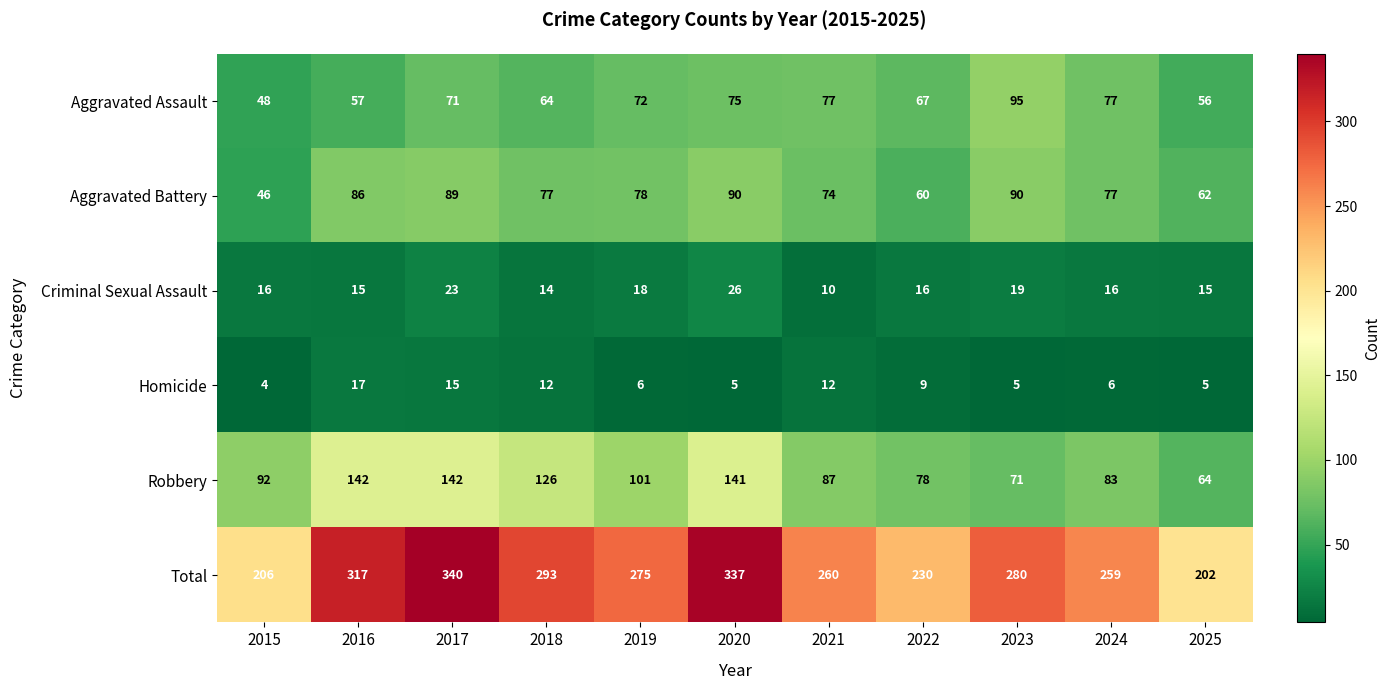

What is the average value of the Robbery series?

102